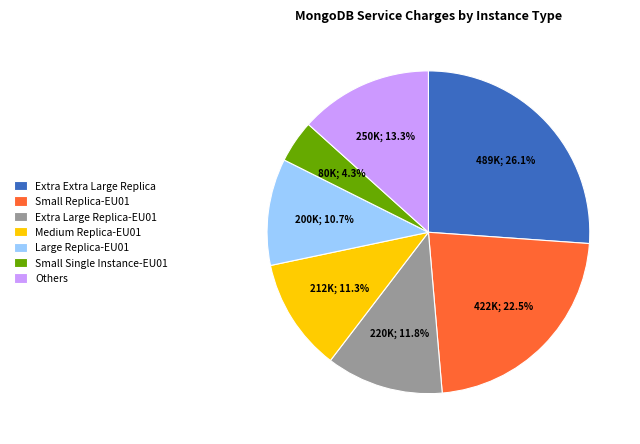

To the nearest percent, what is the difference between the largest and smallest slice percentages?

22%